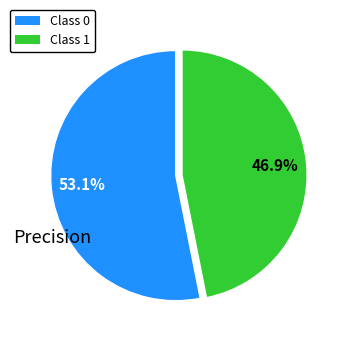

Does any single category account for the majority?

Yes